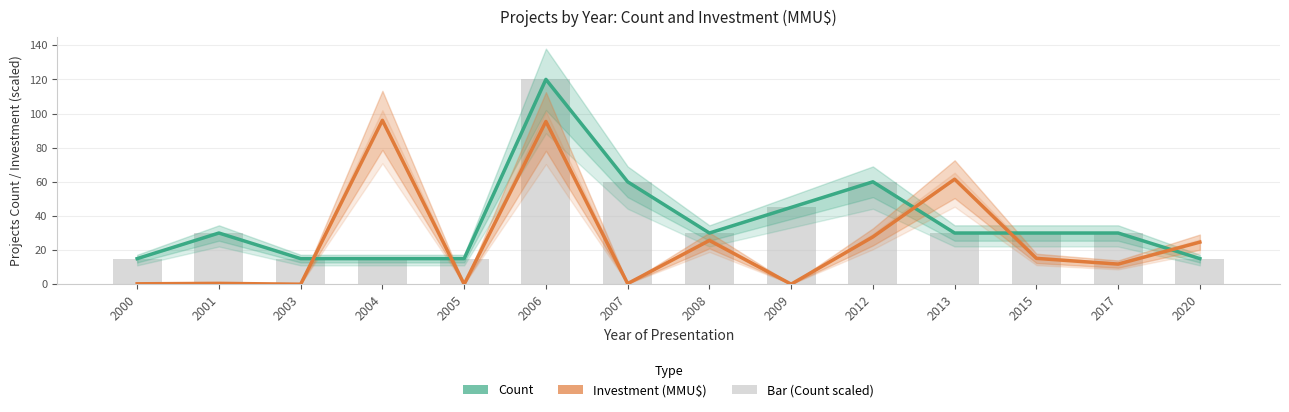

At how many categories does at least one series exceed 12?

14